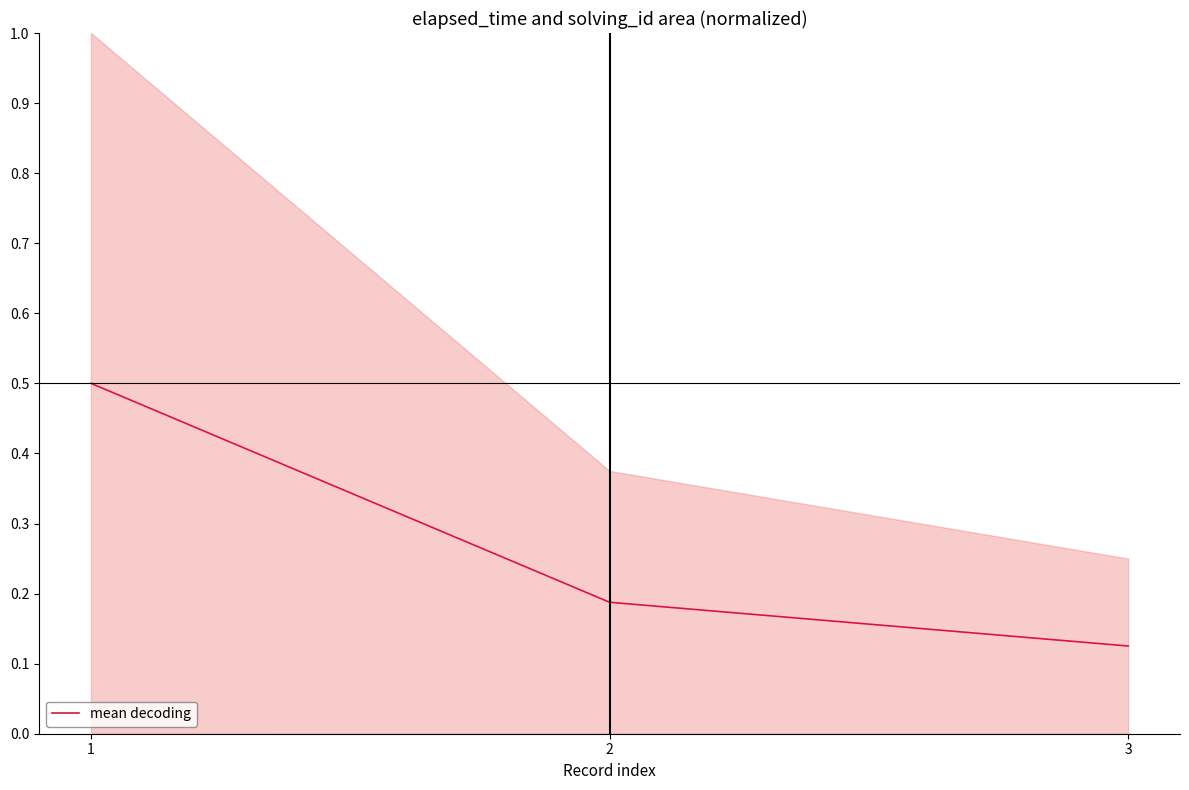

Reading right to left, transcribe all the data shown in this chart.

0.1	0.2	0.5